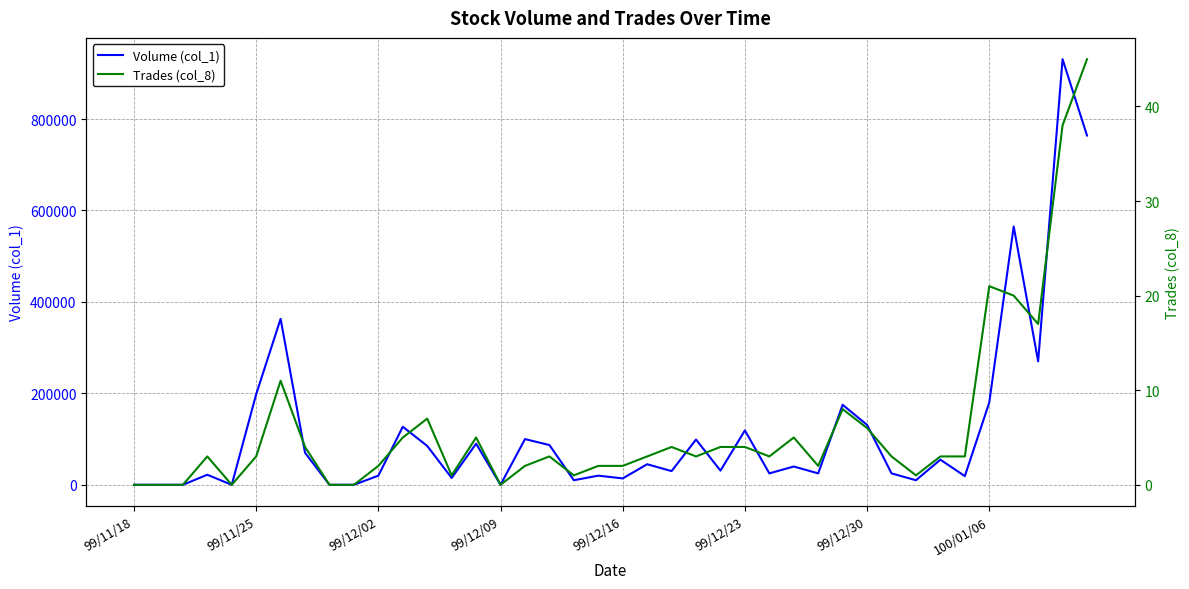

What is the difference between the Volume (col_1) values at 17 and 22?

57000